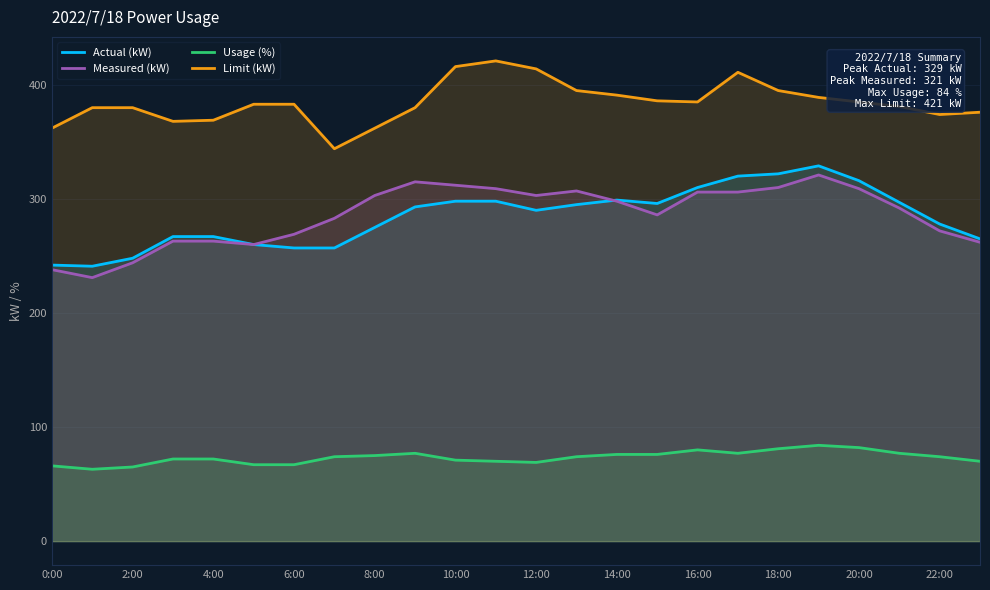

Reading left to right, list all the values displayed in this chart.

Actual (kW): 242	241	248	267	267	260	257	257	275	293	298	298	290	295	299	296	310	320	322	329	316	297	278	265
Measured (kW): 238	231	244	263	263	260	269	283	303	315	312	309	303	307	298	286	306	306	310	321	309	292	272	262
Usage (%): 66	63	65	72	72	67	67	74	75	77	71	70	69	74	76	76	80	77	81	84	82	77	74	70
Limit (kW): 362	380	380	368	369	383	383	344	362	380	416	421	414	395	391	386	385	411	395	389	385	381	374	376